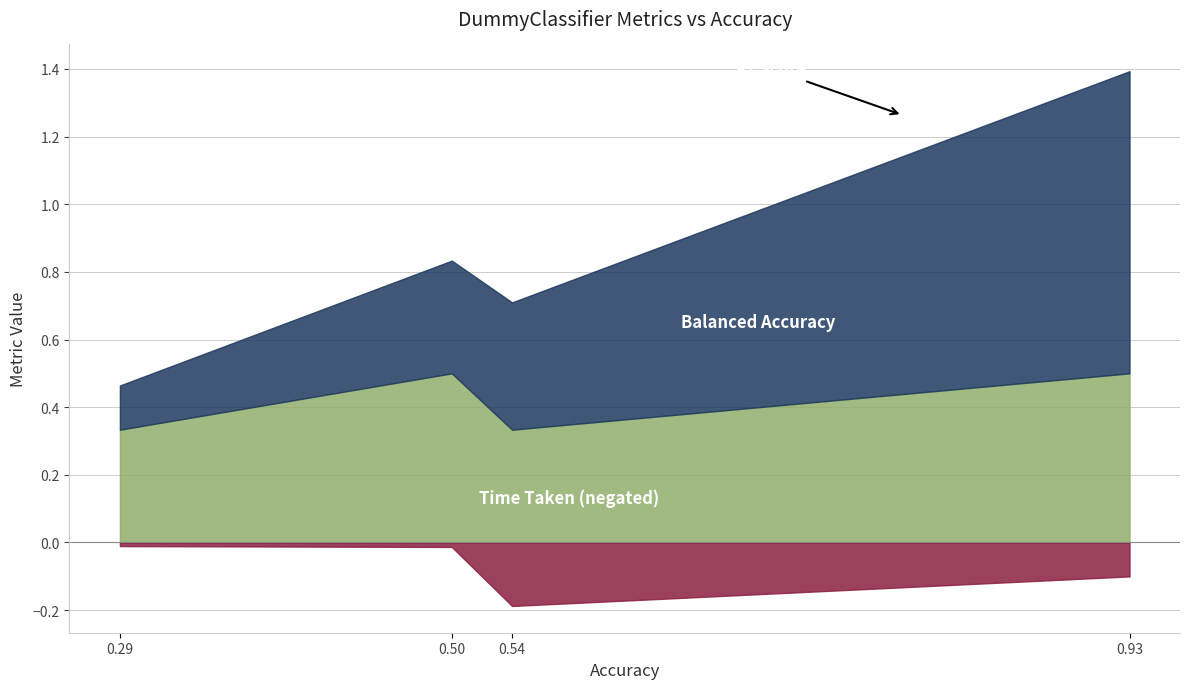

What is the value of the F1 Score point at the 2nd from the left?

0.3